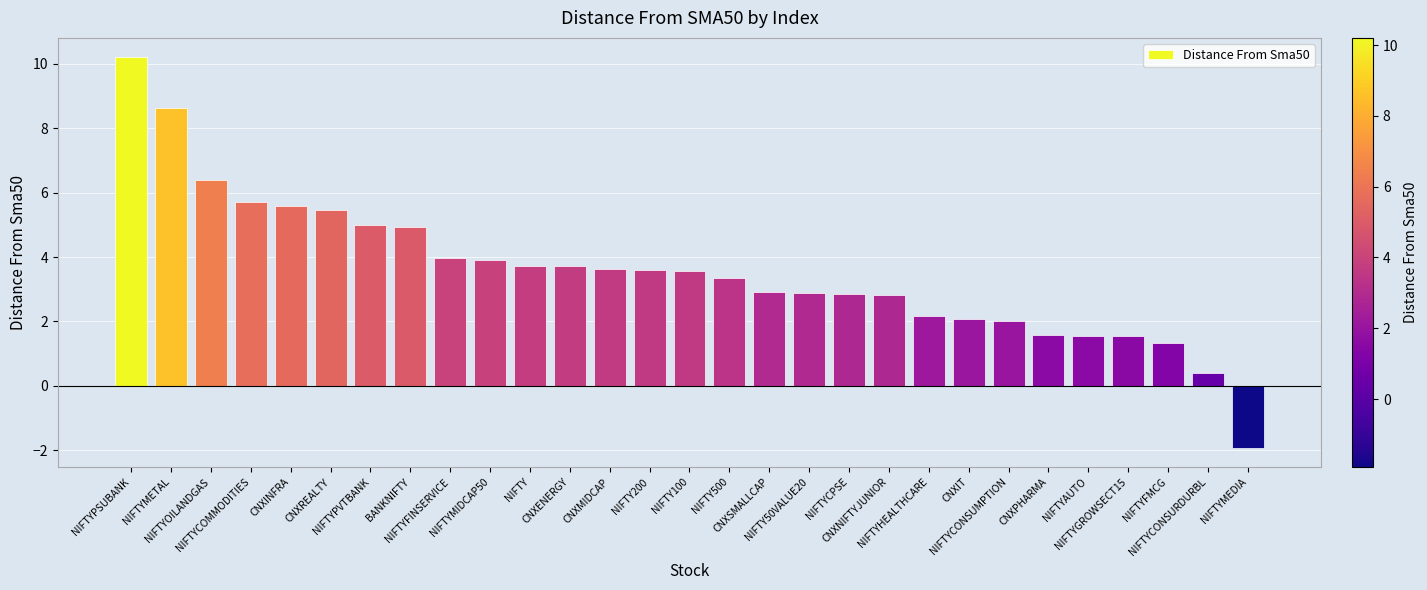

How many categories are shown in the chart?

29